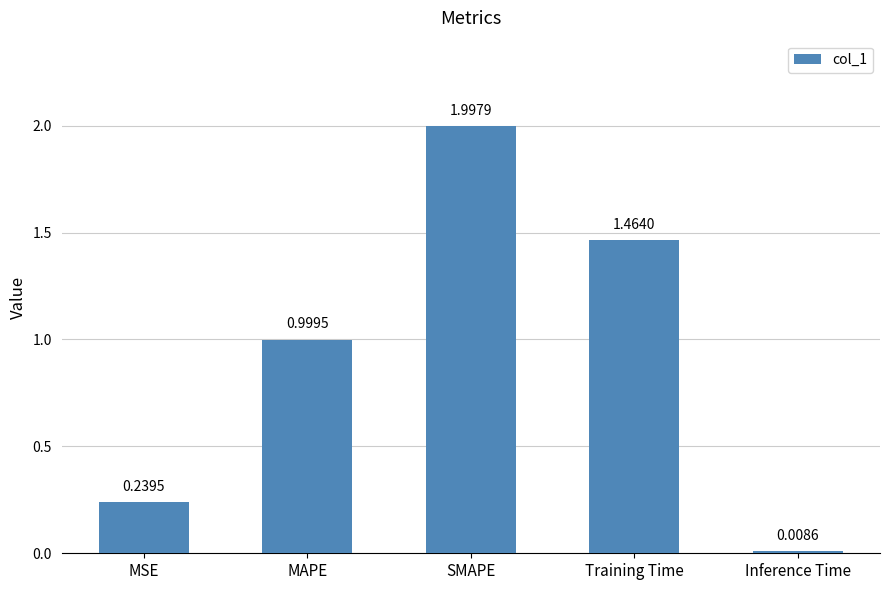

How many bars are there in total?

5